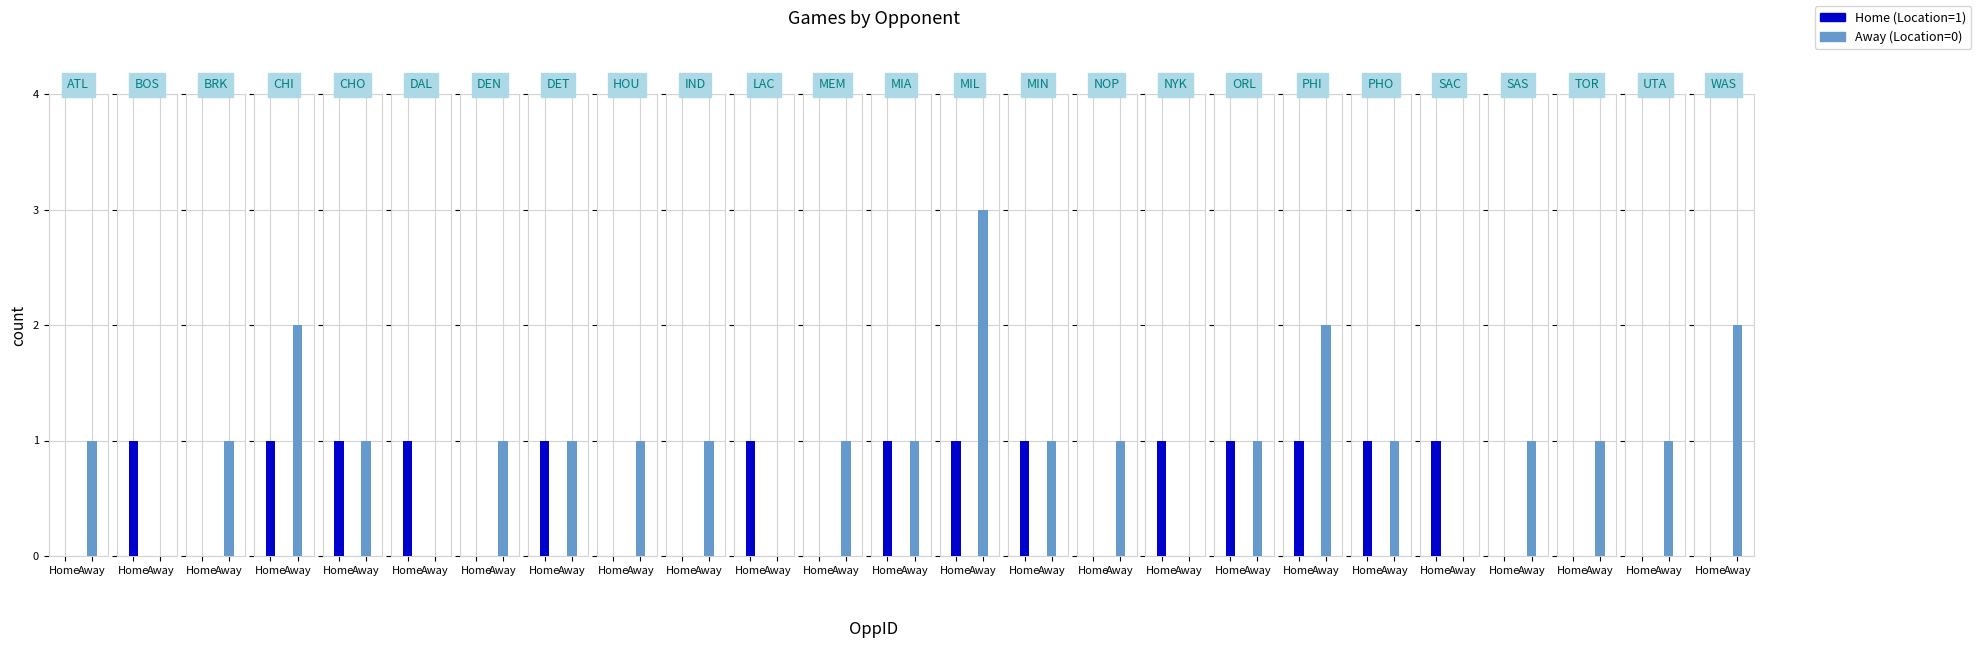

What is the difference between the highest and lowest values at SAS?

1